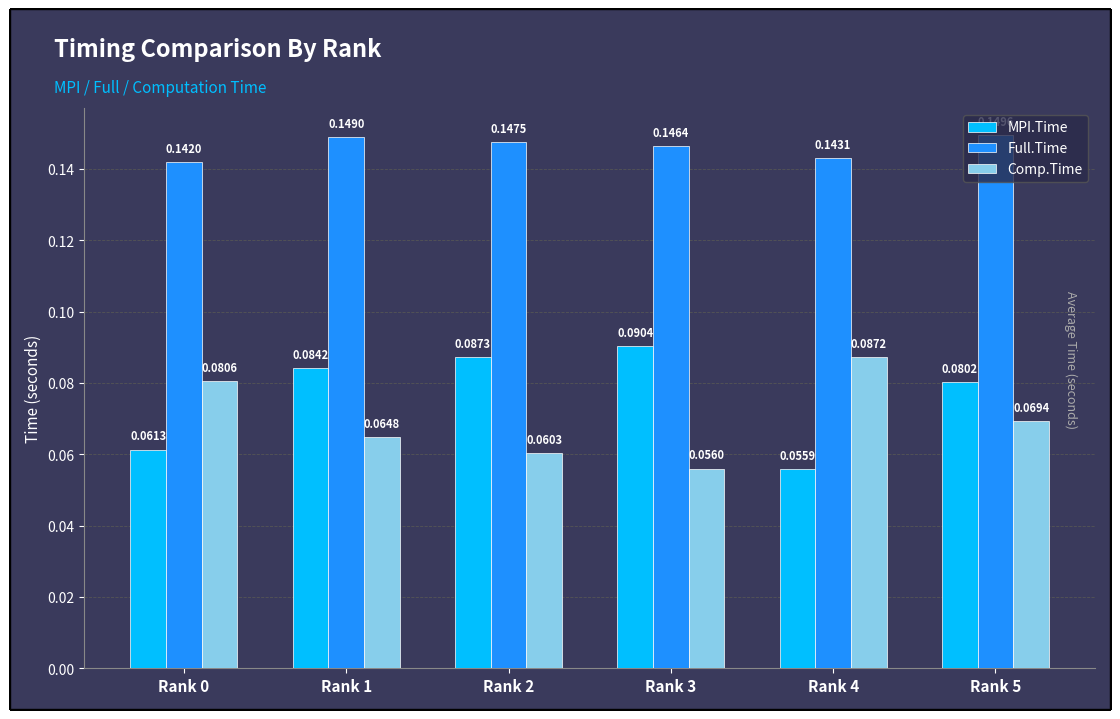

List the labels in order of MPI.Time value, smallest first.

Rank 4, Rank 0, Rank 5, Rank 1, Rank 2, Rank 3